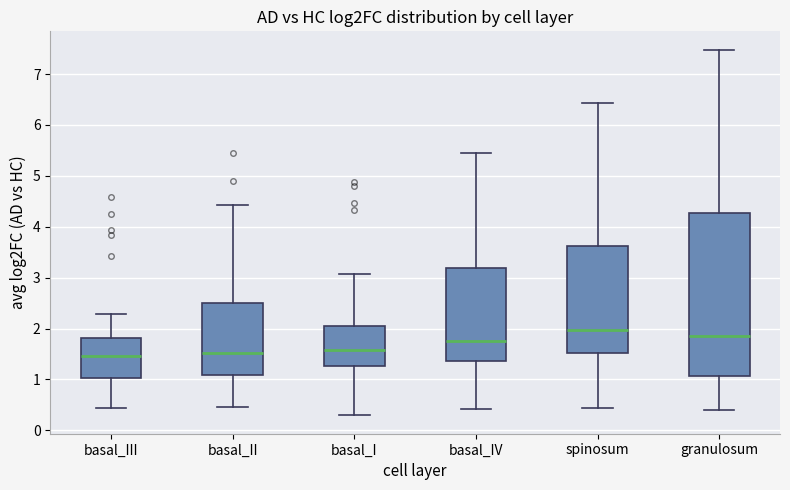

Comparing the boxes themselves (not the whiskers), which one is the tallest?

granulosum